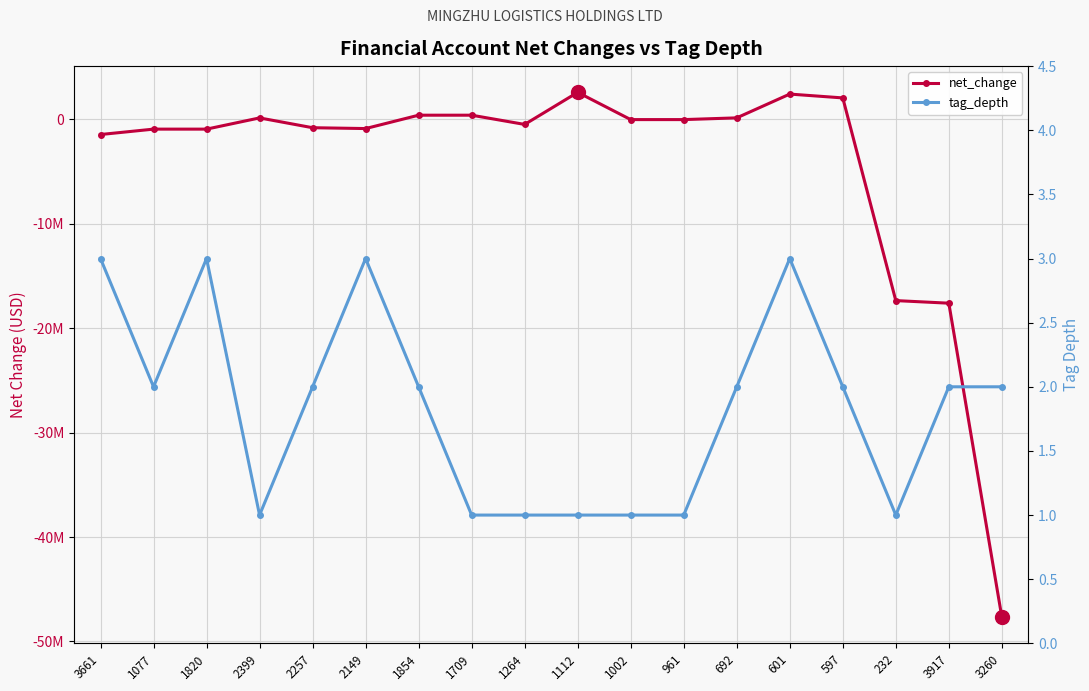

Which series has the largest total across all categories?

tag_depth